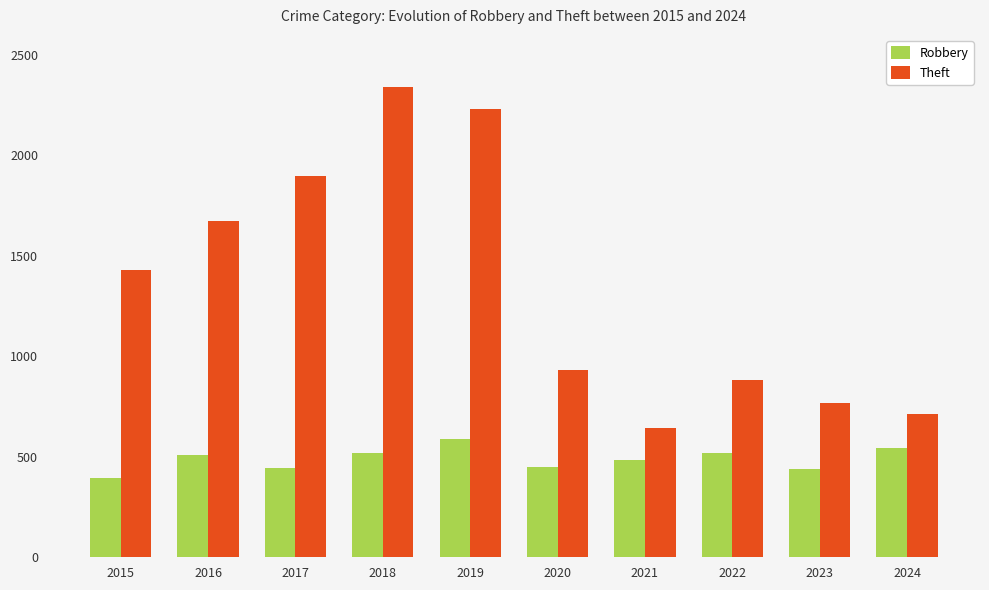

The Robbery series shows 164 at 2024. True or false?

False